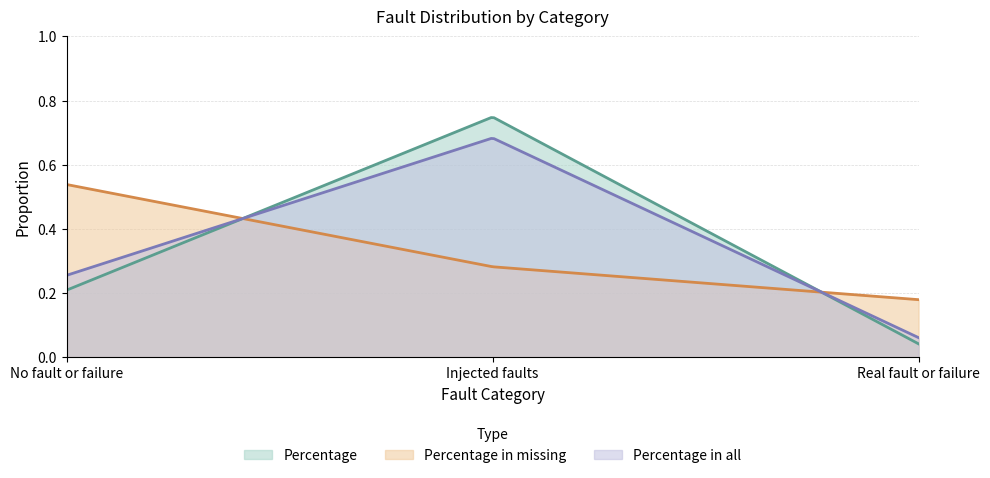

What is the approximate value of Percentage in all at Injected faults?

0.7